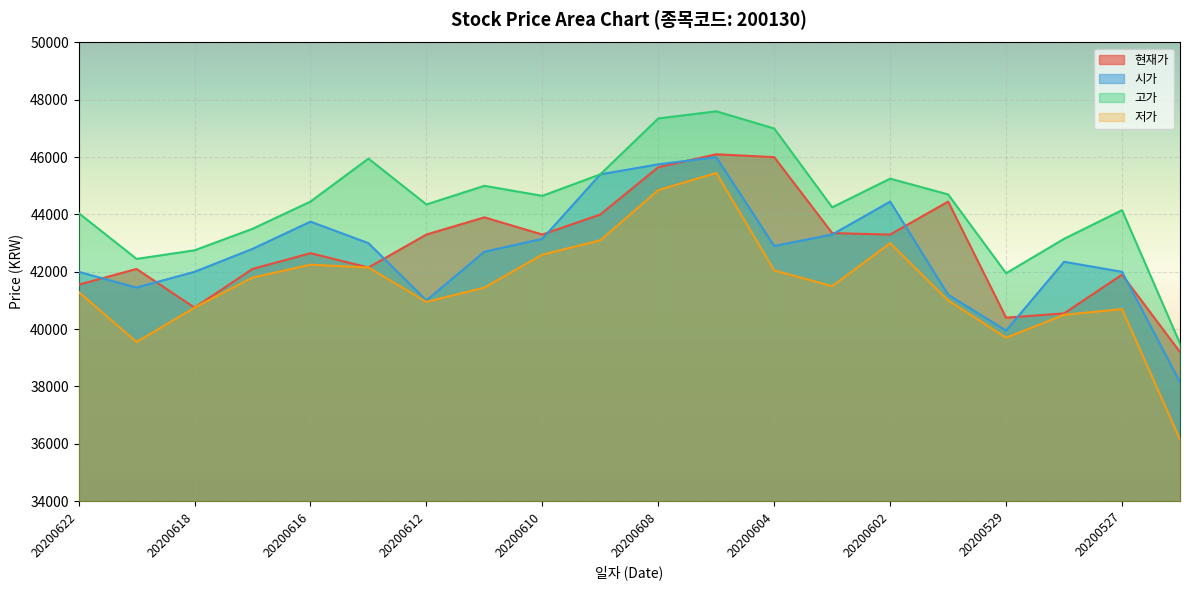

How many interior local valleys does the 고가 series have?

5